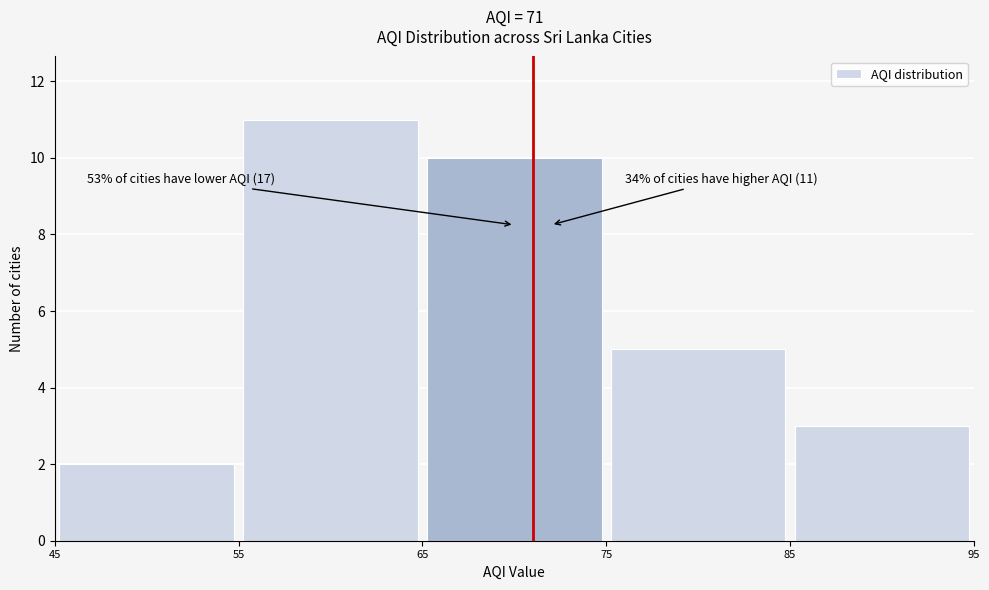

Over which range of the x-axis is the bar tallest?

55 to 65